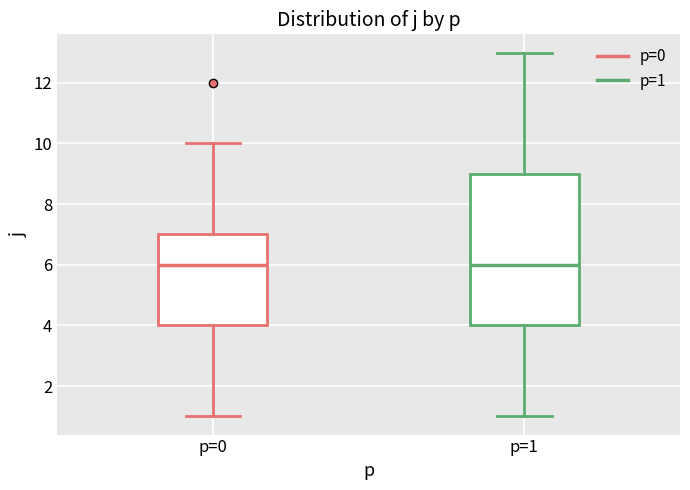

Reading left to right, transcribe this box plot: for each box, give where its median line is, the range the box spans, and where its two whiskers end, as read against the y-axis. The values are not printed on the chart, so give them approximately, as read against the axis.

p=0: median 6, box 4 to 7, whiskers 1 to 10
p=1: median 6, box 4 to 9, whiskers 1 to 13